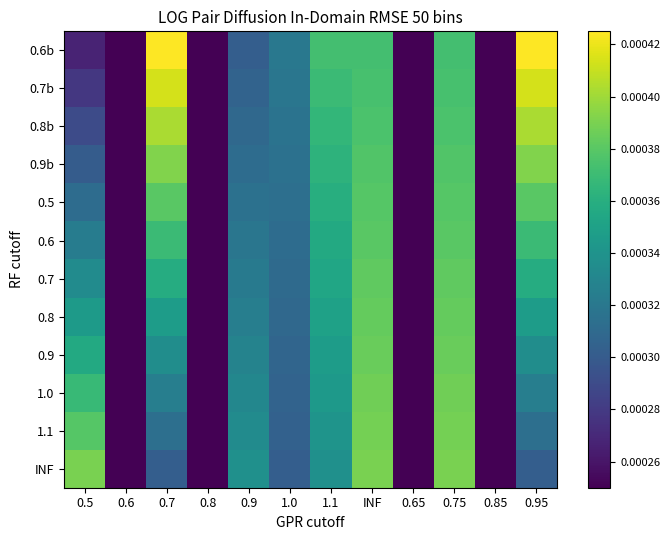

Rank the series at INF from highest to lowest value.

INF, 1.1, 1.0, 0.9, 0.8, 0.7, 0.6, 0.5, 0.9b, 0.8b, 0.7b, 0.6b